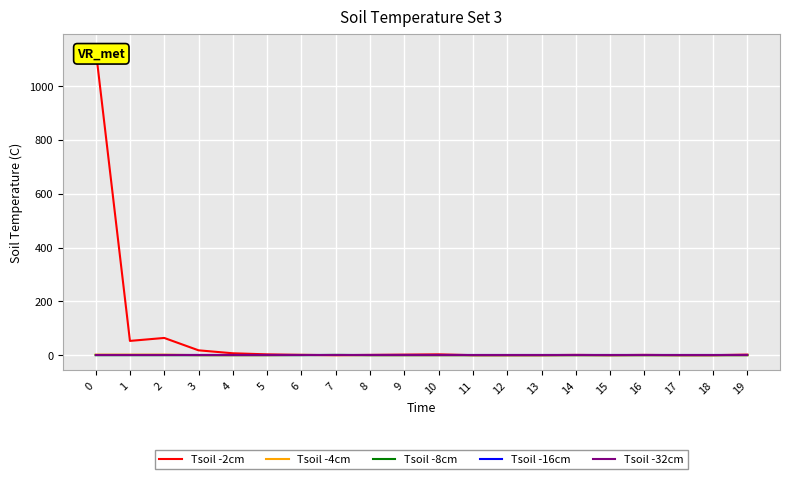

Reading left to right, extract all data points from this chart.

Tsoil -2cm: 1138	53	64	18	7	3	1	0	1	2	3	0	0	0	1	0	1	0	0	2
Tsoil -4cm: 2	2	2	0	0	0	1	0	0	0	0	0	0	0	0	0	0	0	0	0
Tsoil -8cm: 0	0	0	0	0	0	0	1	0	0	0	0	0	0	0	0	0	0	0	0
Tsoil -16cm: 0	0	0	0	0	0	0	0	0	0	0	0	0	0	0	0	0	0	0	0
Tsoil -32cm: 0	0	0	0	0	0	0	0	0	0	0	0	0	0	0	0	0	0	0	0